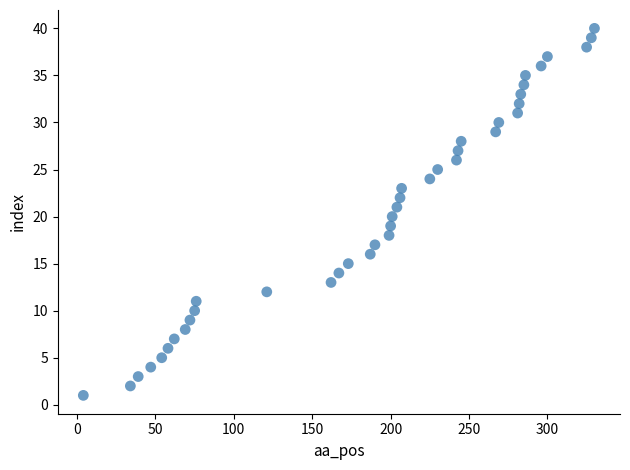

What is the range of X values (max minus min)?

326